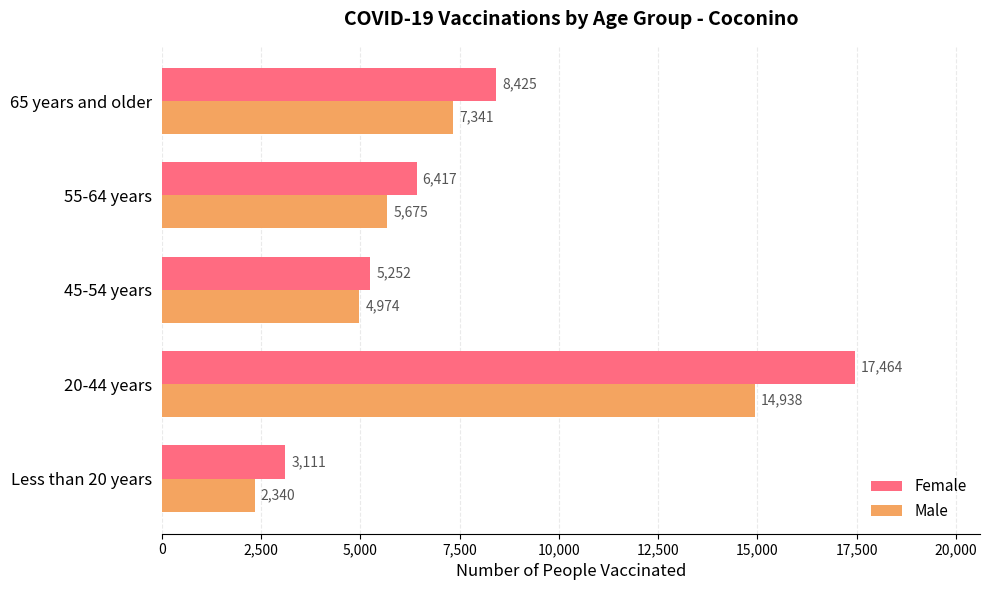

Count the number of categories in the chart.

5